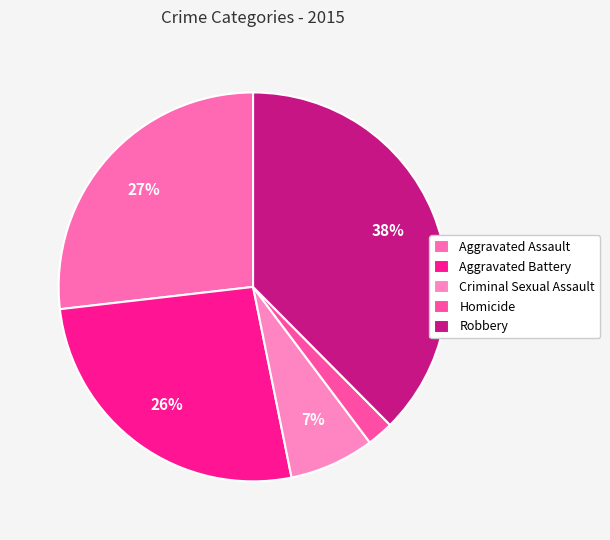

To the nearest percent, what portion does Robbery represent?

38%